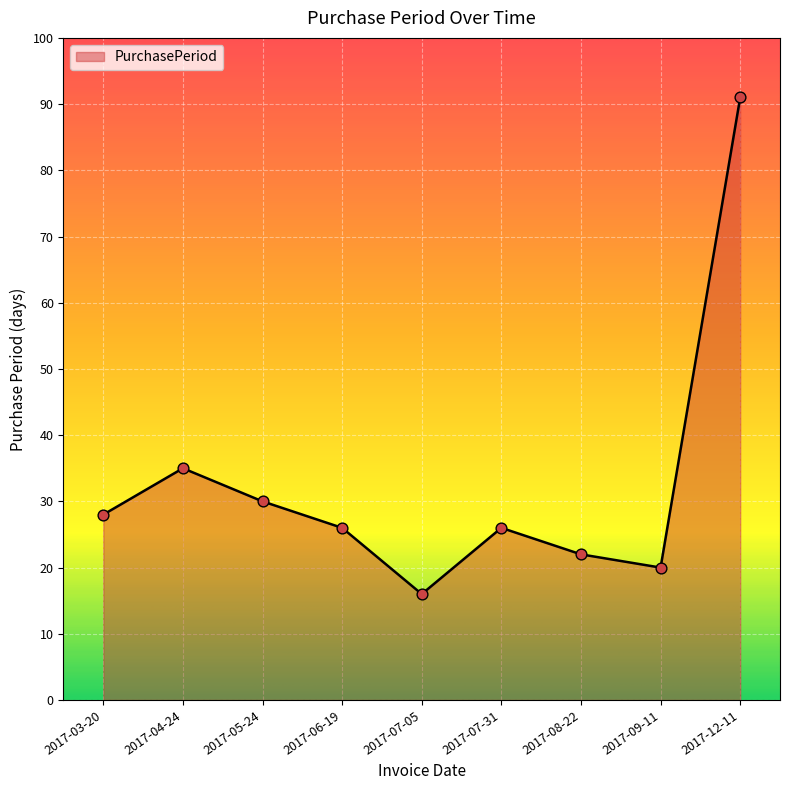

Approximately how many times larger is the value at 2017-12-11 compared to 2017-04-24?

2.6